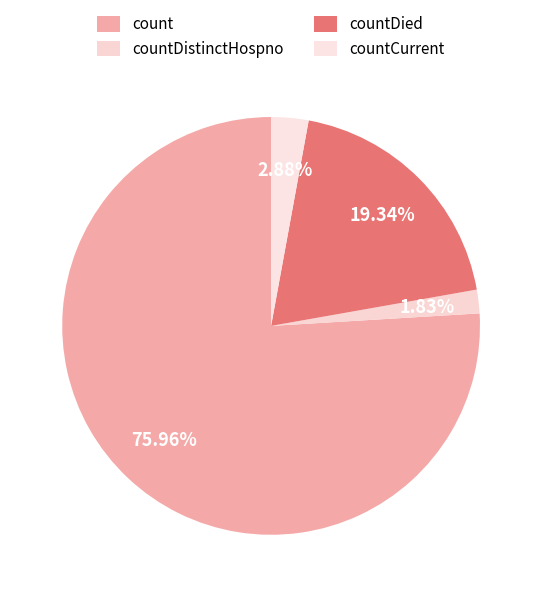

How many segments does this pie chart have?

4